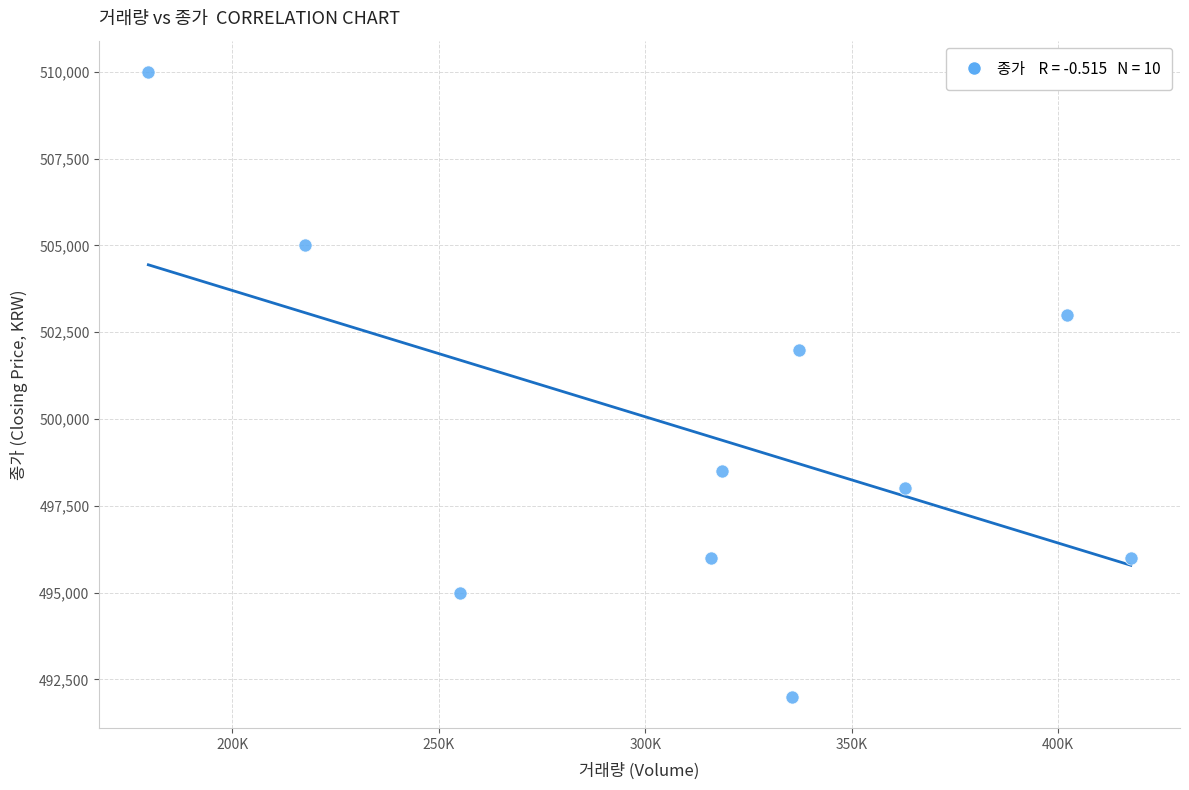

What is the average Y value?

499550